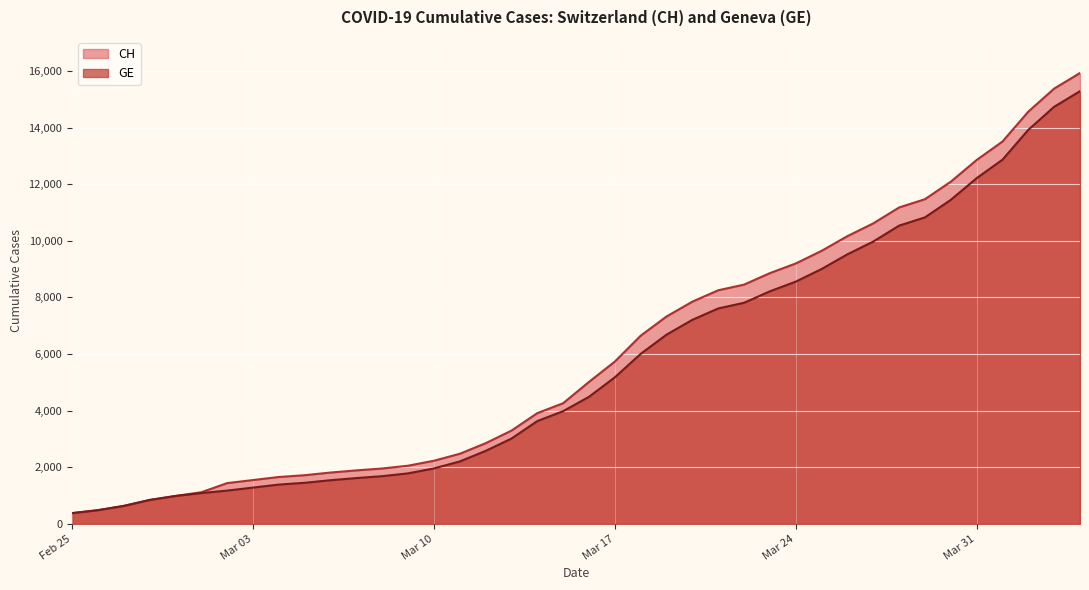

Does the chart display data point markers on the line(s)?

No